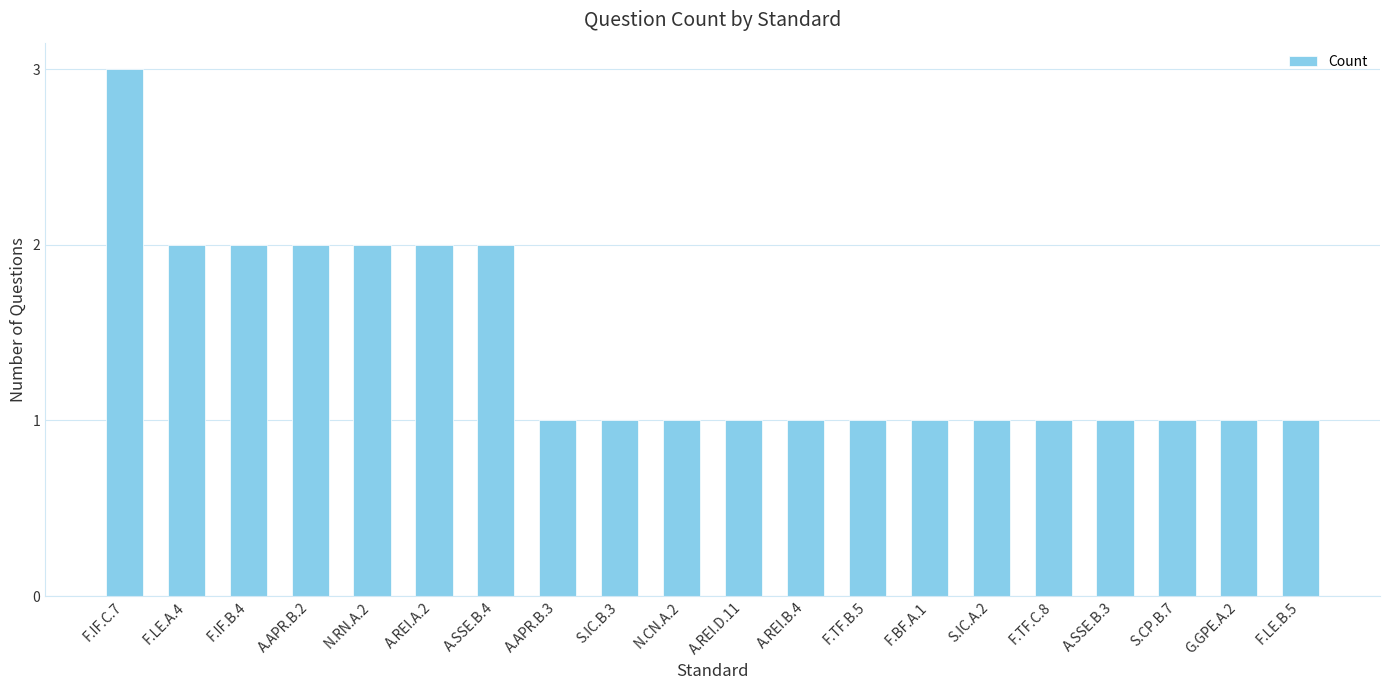

The value at S.CP.B.7 is 1. True or false?

True